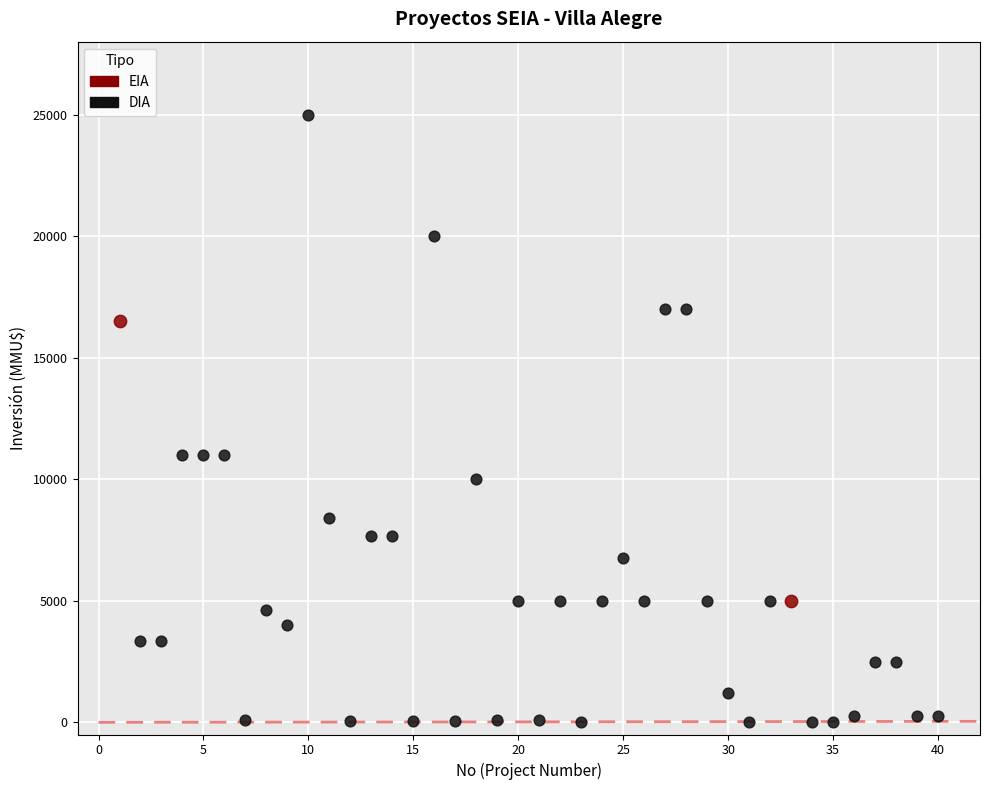

What are all the series names shown in the legend?

EIA, DIA